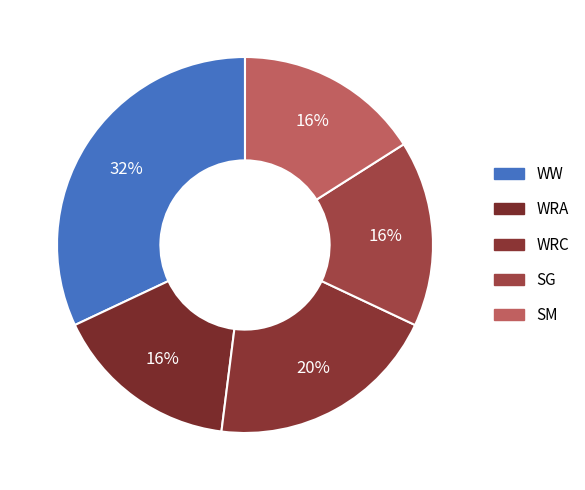

How many segments does this pie chart have?

5